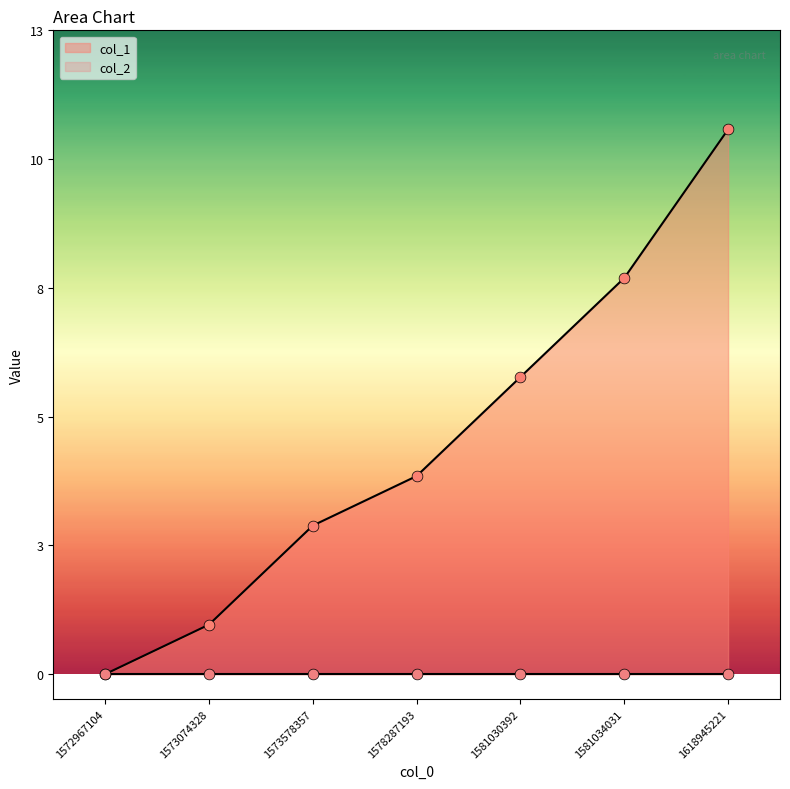

What is the change in value from 1573578357 to 1618945221?

+8